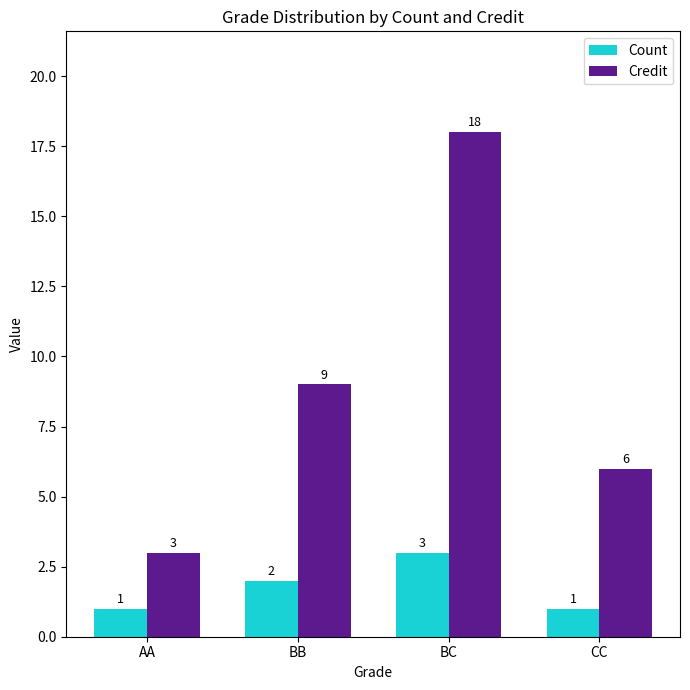

What position from the right is BB?

3